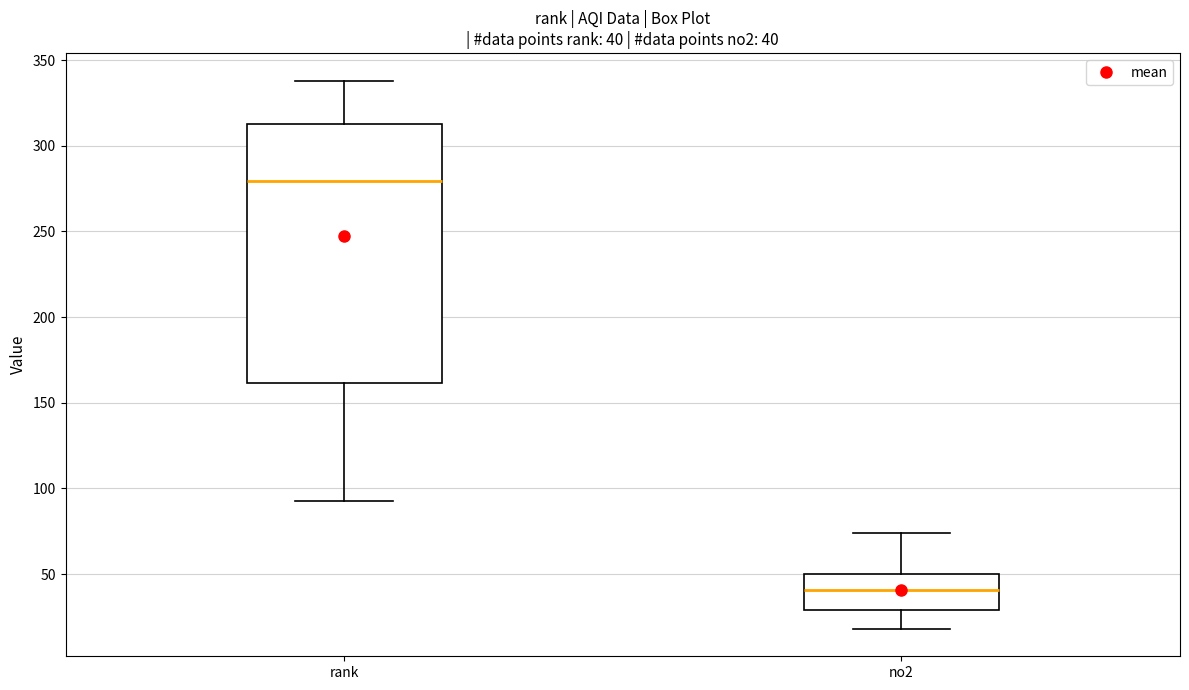

Which box's median line is the highest?

rank